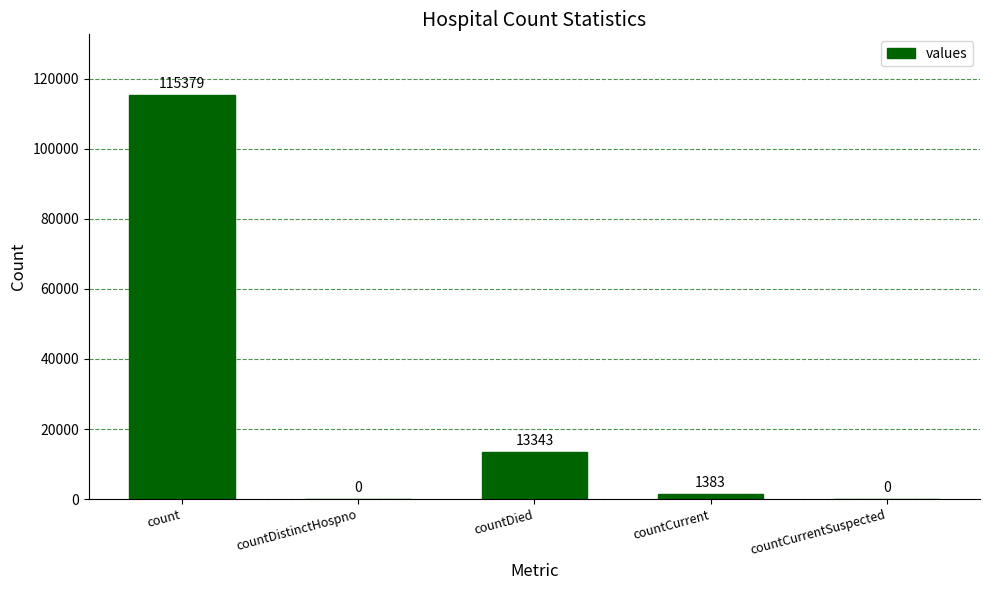

What is the change in value from count to countDistinctHospno?

-115379